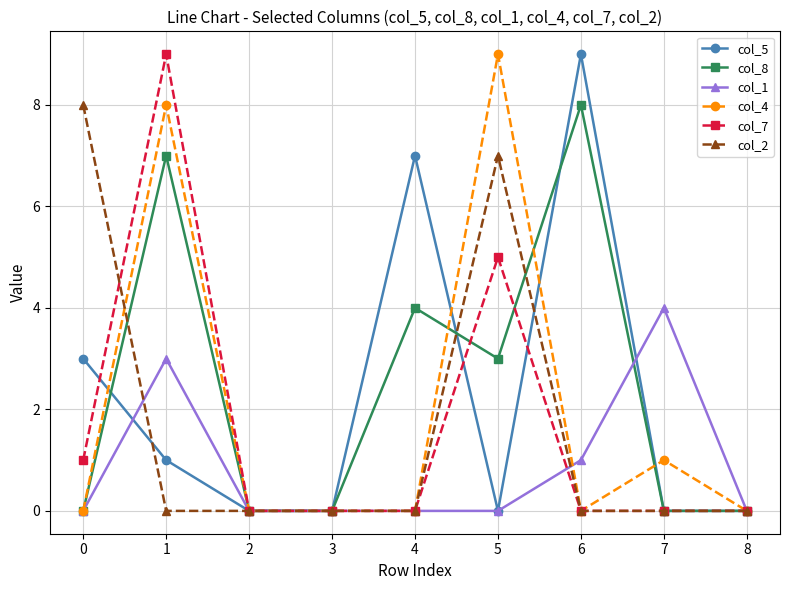

True or false: col_8 has a value of 7 at 1.

True